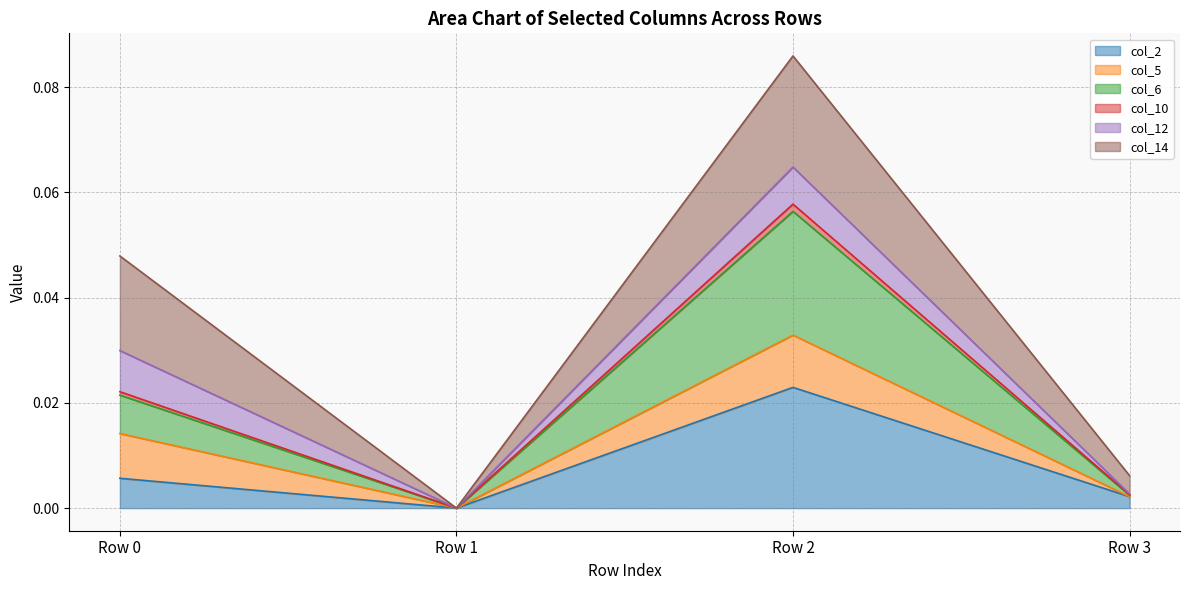

At which label does col_2 reach its peak?

Row 2